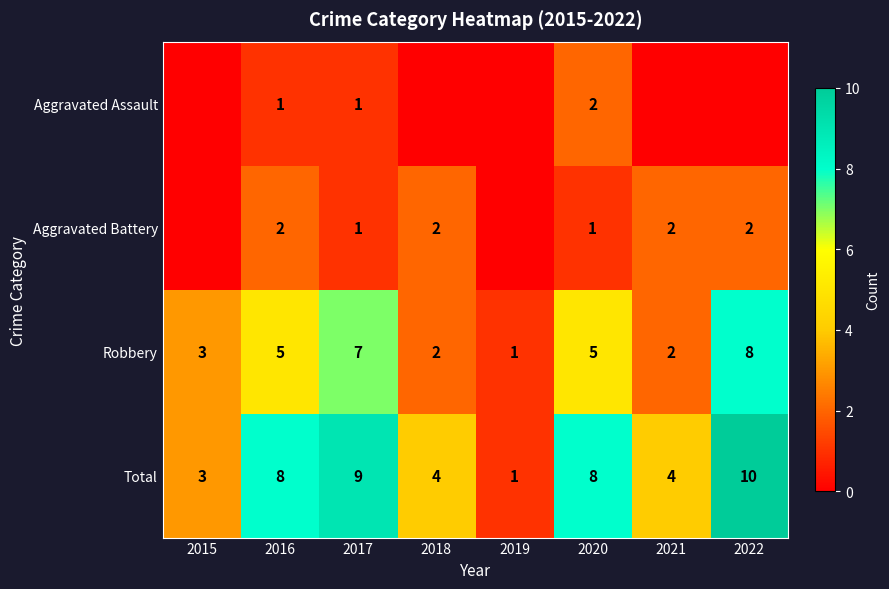

What is the minimum value for Robbery?

1